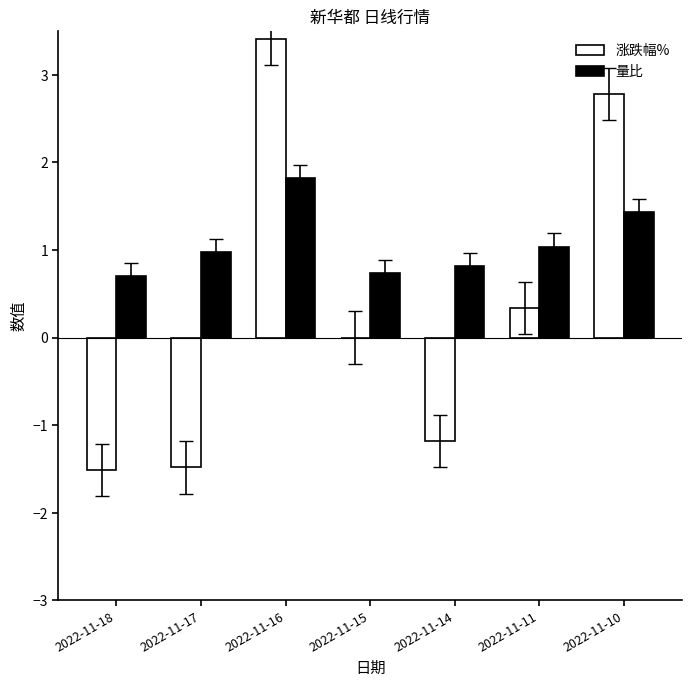

Between 2022-11-18 and 2022-11-16, which series saw the biggest shift?

涨跌幅%